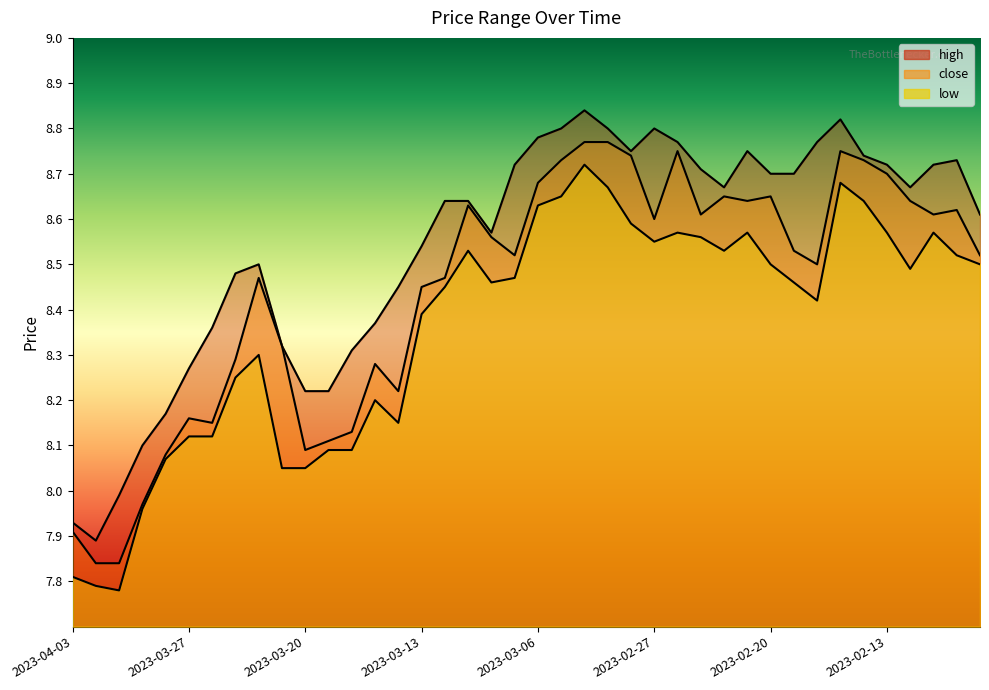

The high series shows 8.7 at 2023-02-23. True or false?

True